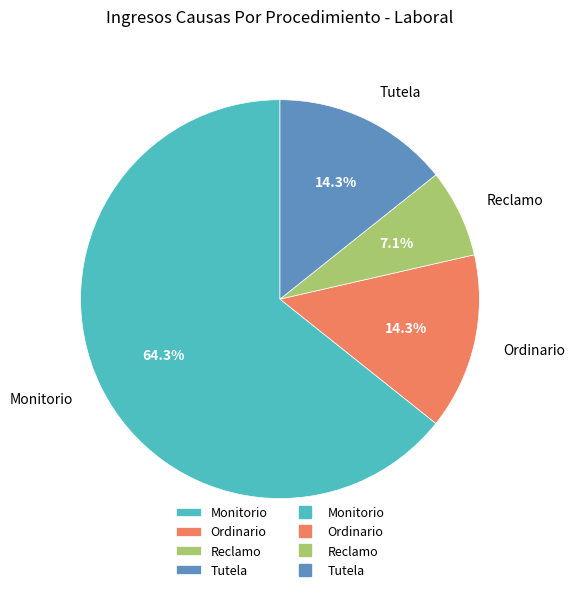

What percentage is the Monitorio slice, to the nearest percent?

64%